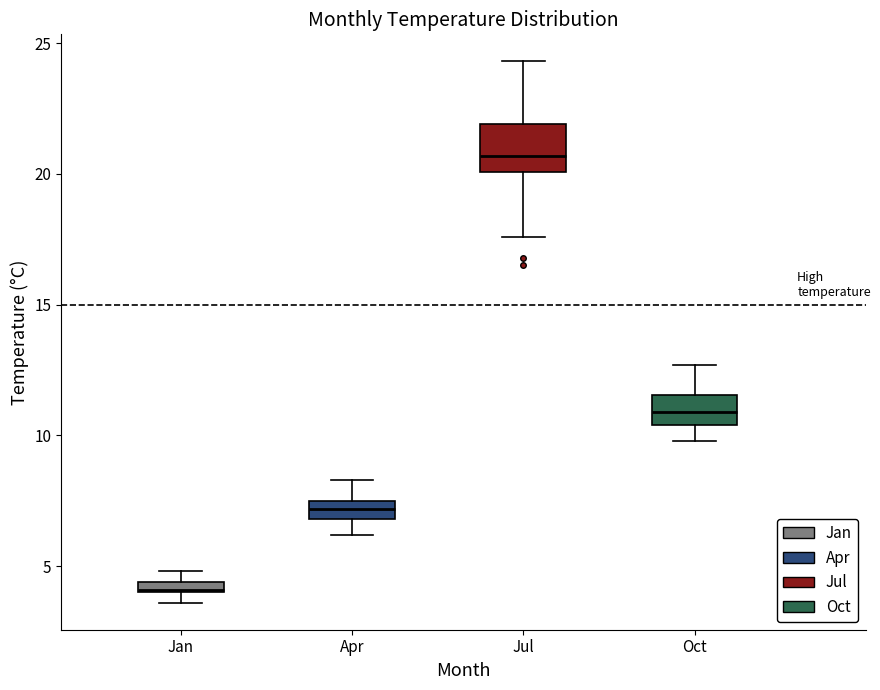

Which box has the lowest median line?

Jan